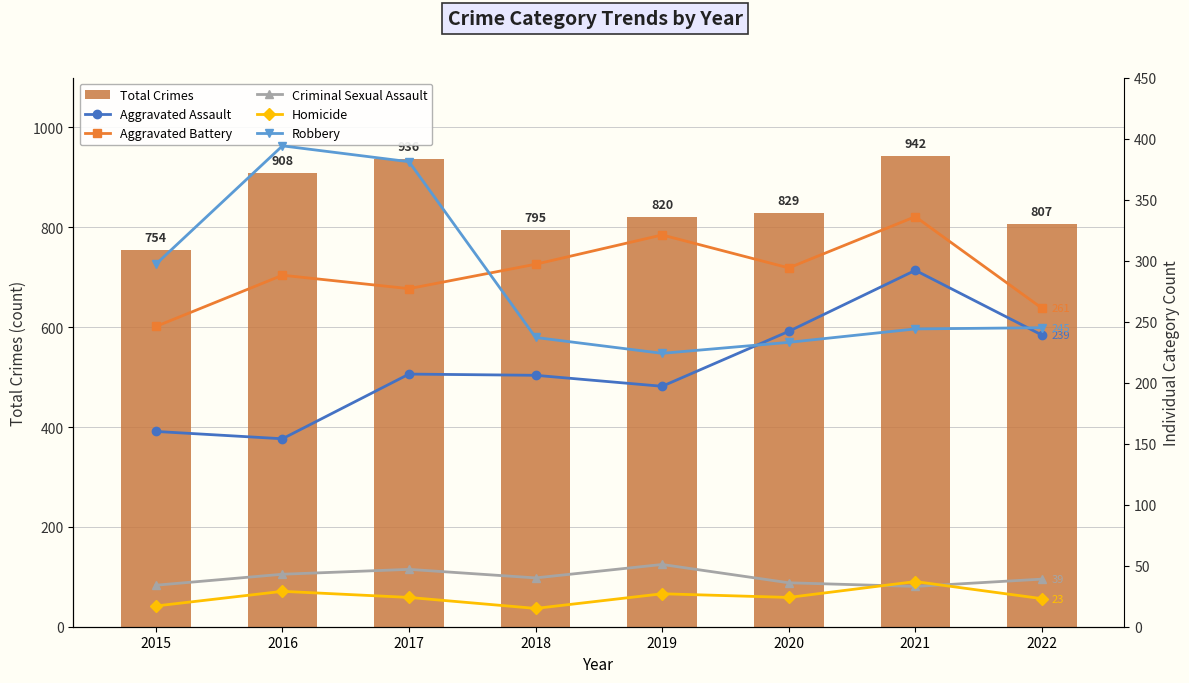

How many data points in Aggravated Assault are less than 207?

4